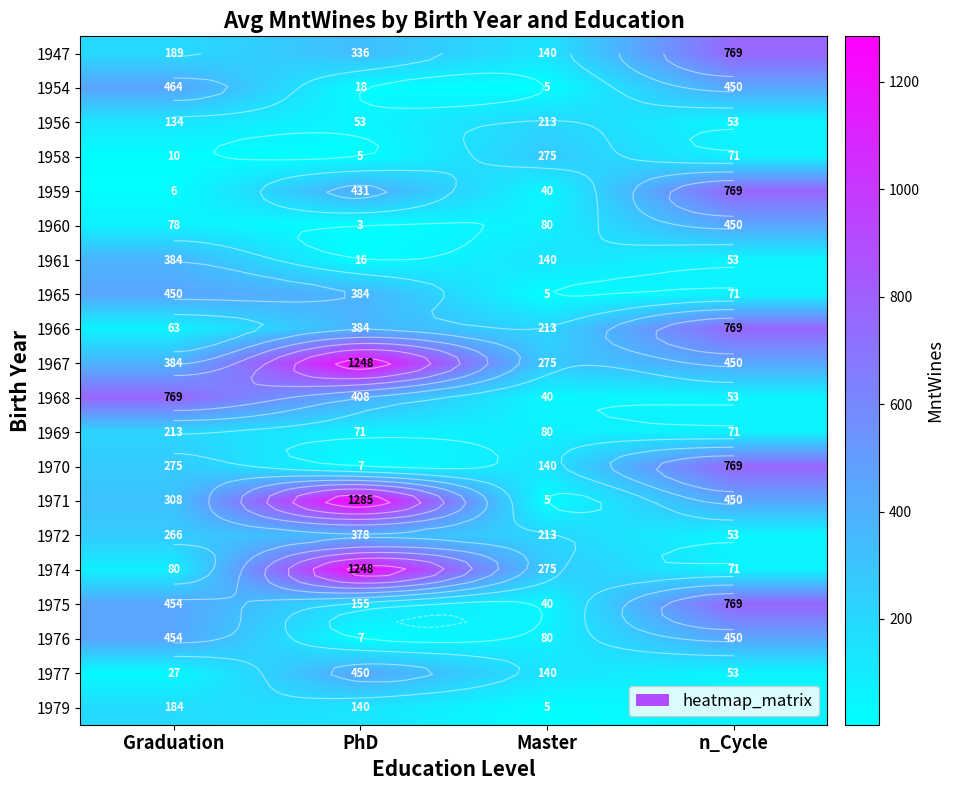

Is it true that 1972 equals 266 at Graduation?

True